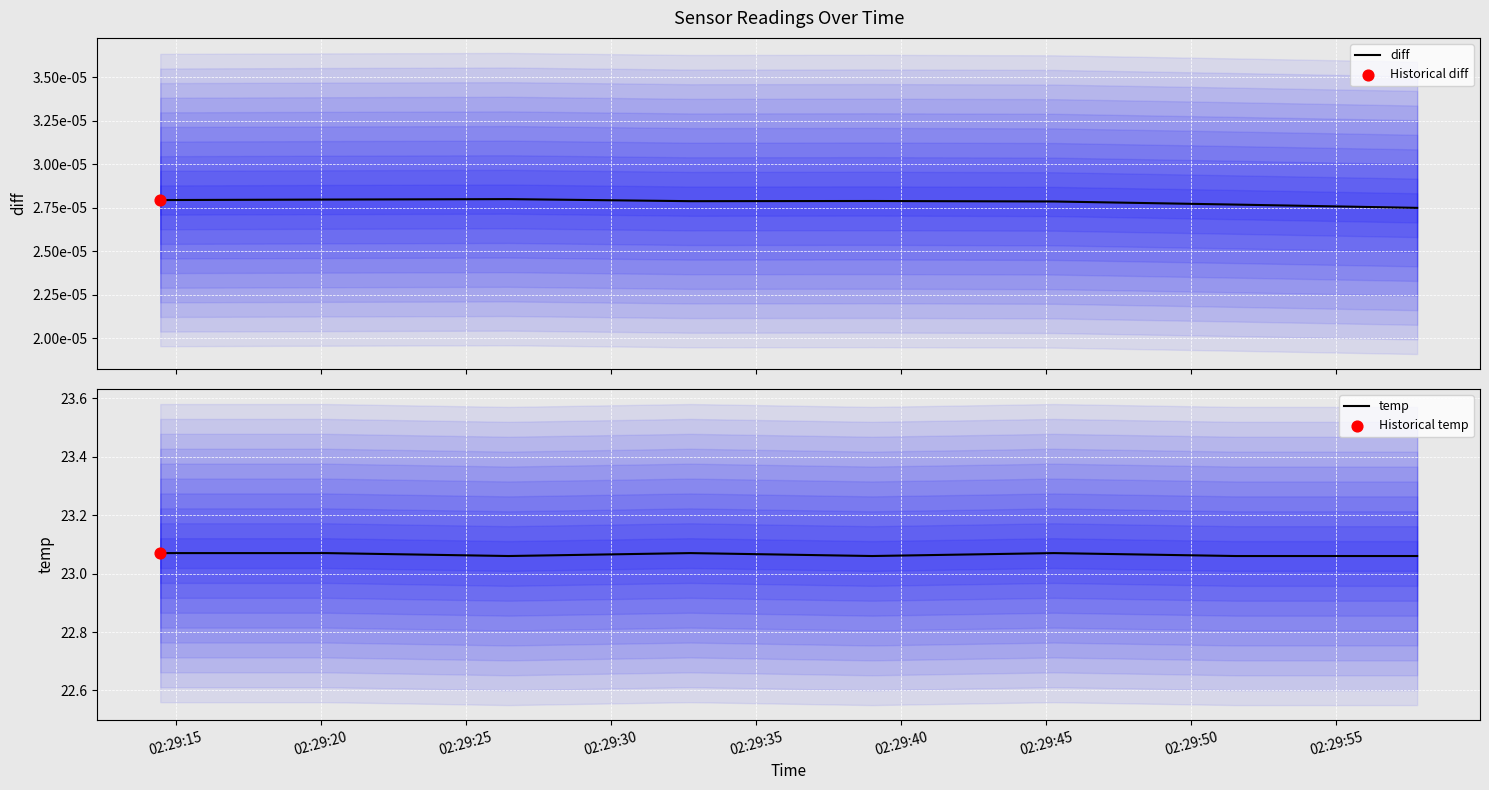

Which series contains the lowest Y value?

diff